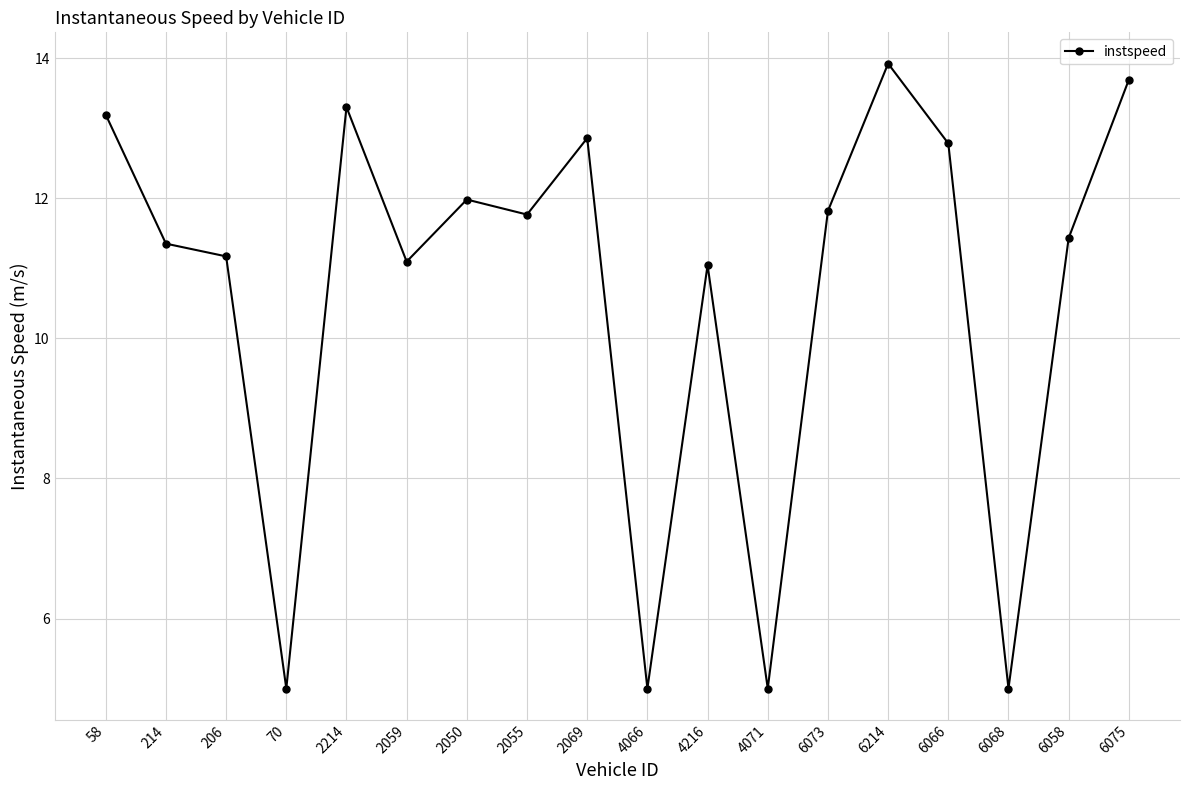

What is the sum of all values?

191.4